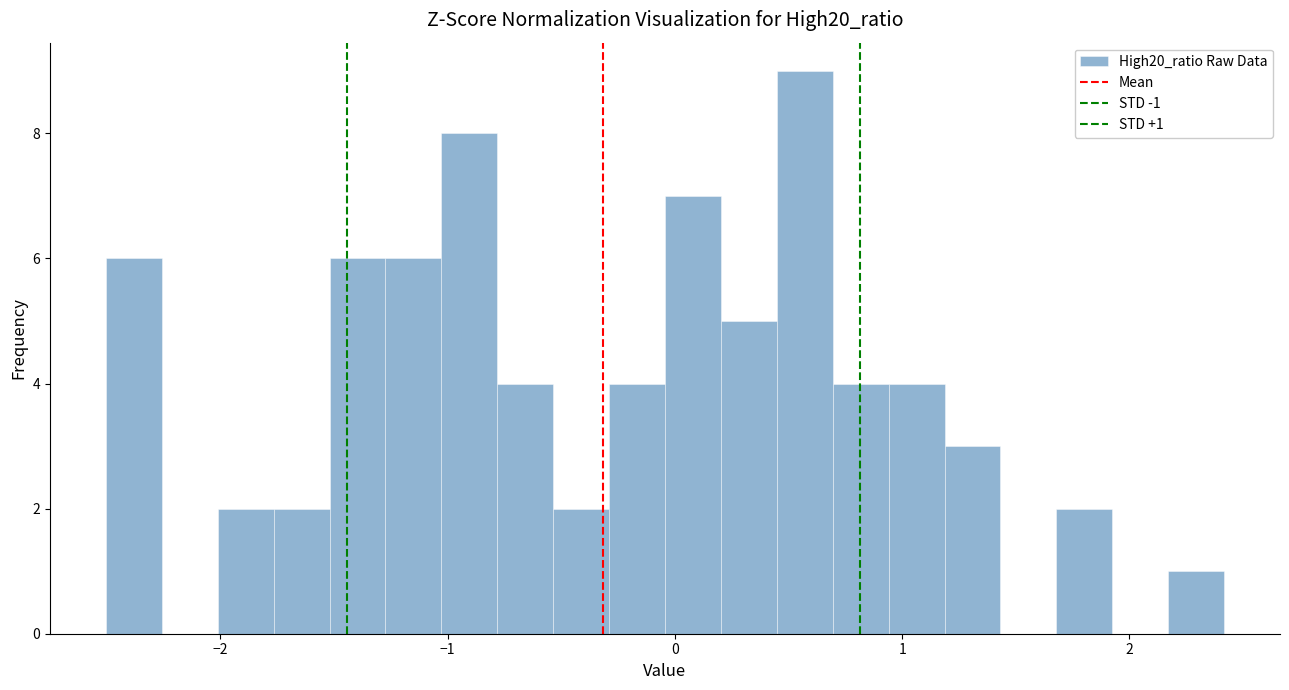

Read against the x-axis, roughly where is the centre of the tallest bar?

0.6